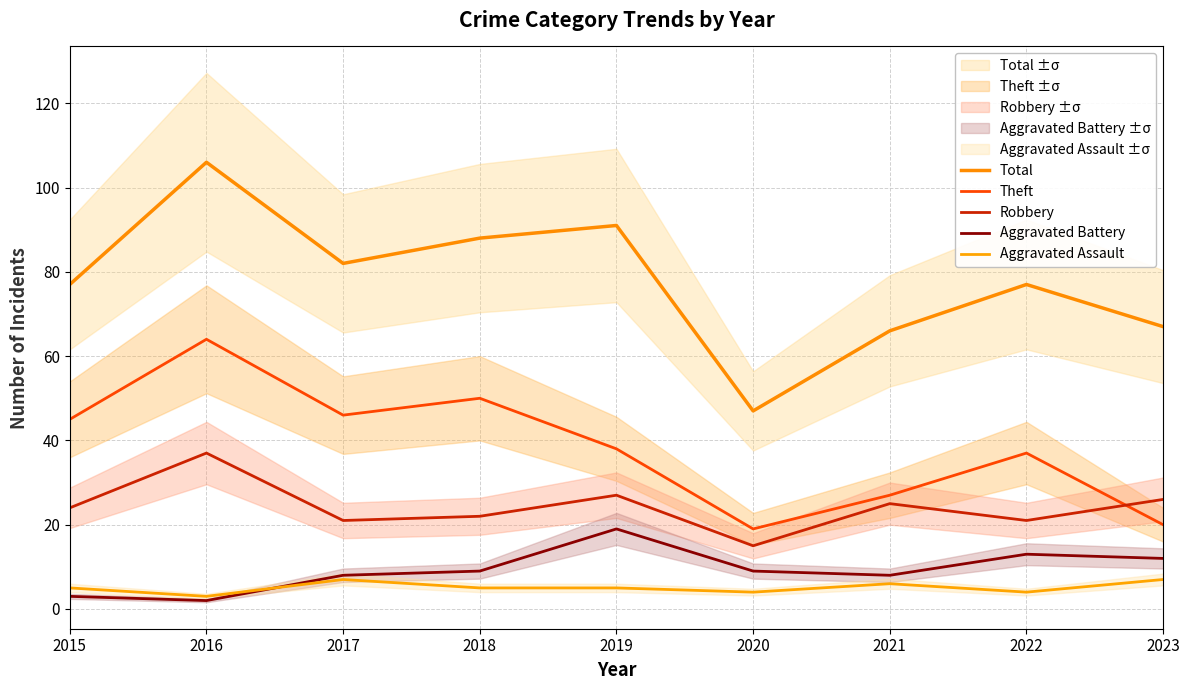

True or false: Robbery and Aggravated Battery cross at least once.

False